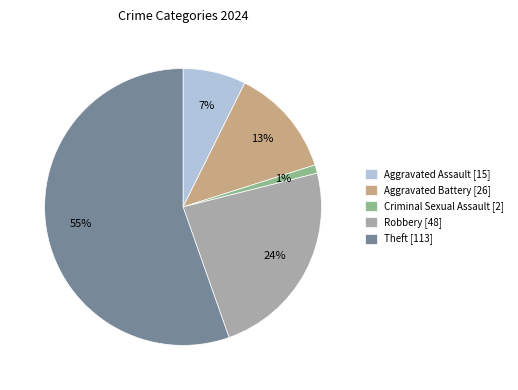

Combined, do Aggravated Assault [15] and Theft [113] account for over 50%?

Yes